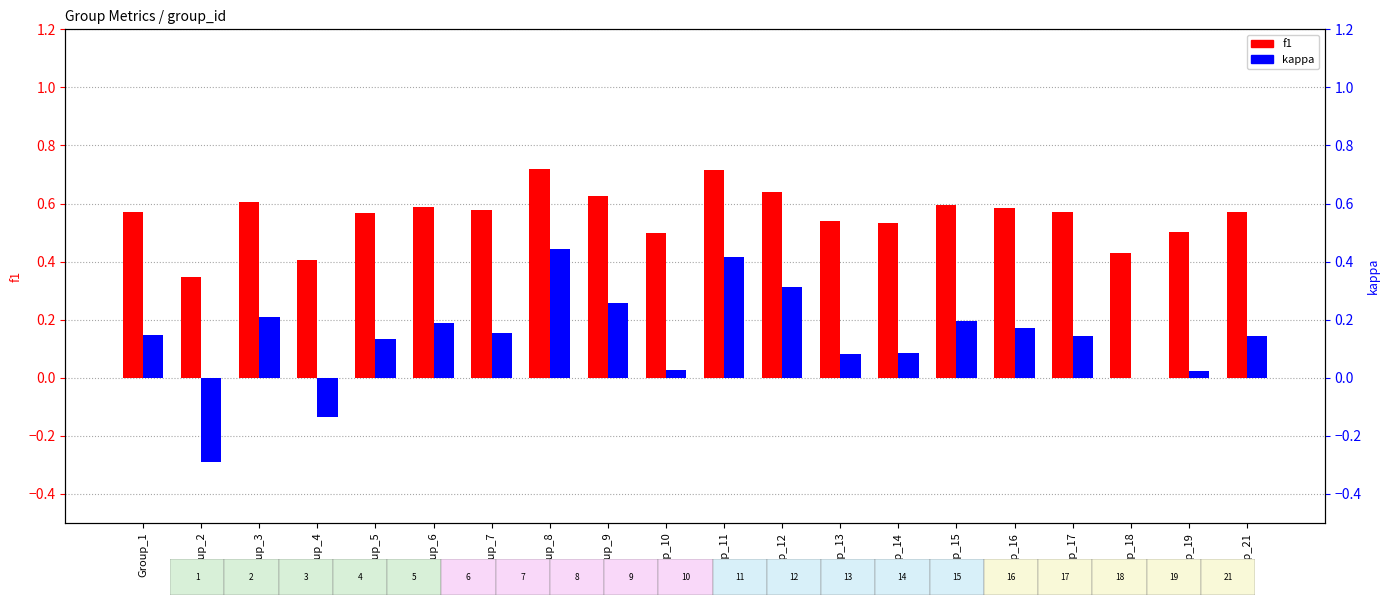

Reading left to right, transcribe all the data shown in this chart.

f1: 0.6	0.3	0.6	0.4	0.6	0.6	0.6	0.7	0.6	0.5	0.7	0.6	0.5	0.5	0.6	0.6	0.6	0.4	0.5	0.6
kappa: 0.1	-0.3	0.2	-0.1	0.1	0.2	0.2	0.4	0.3	0.0	0.4	0.3	0.1	0.1	0.2	0.2	0.1	0.0	0.0	0.1